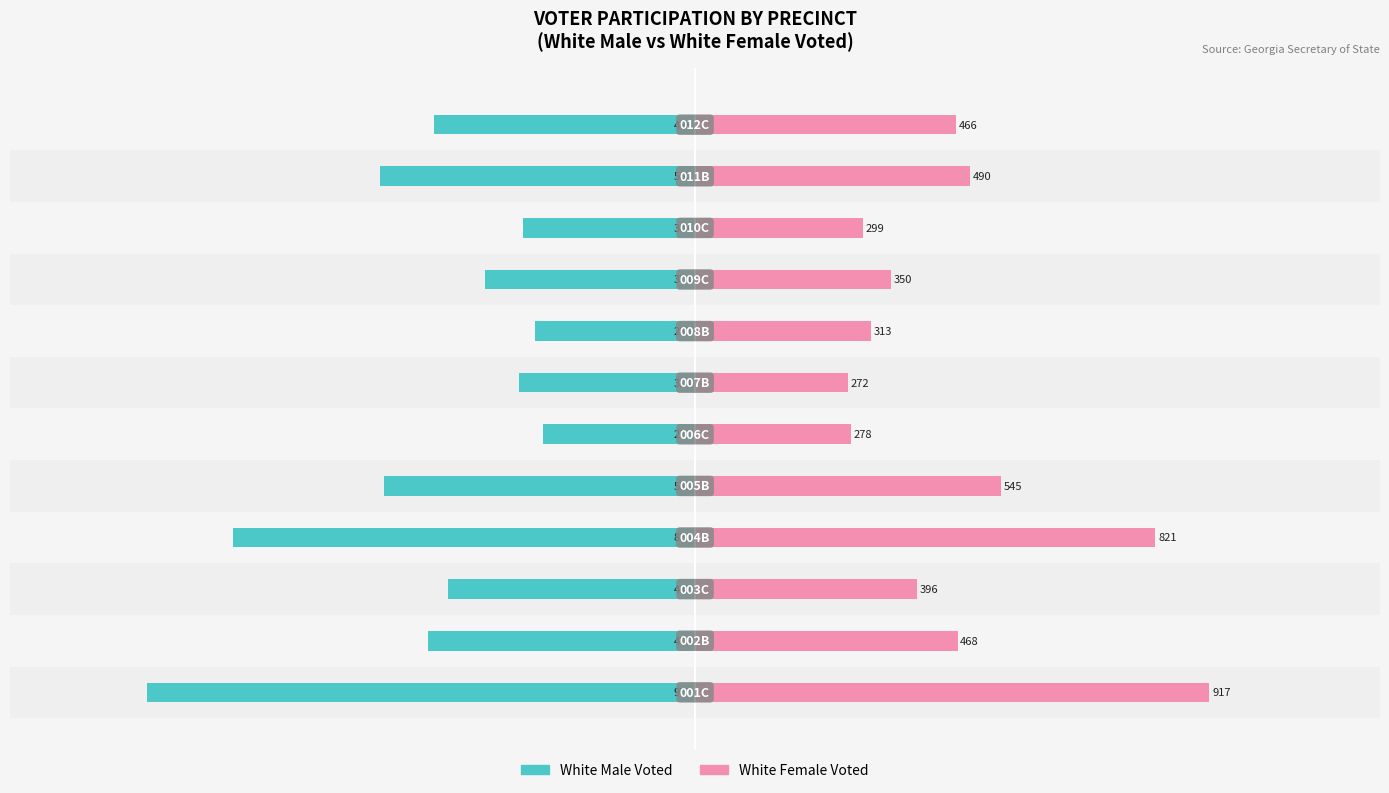

What are all the series names shown in the legend?

White Male Voted, White Female Voted